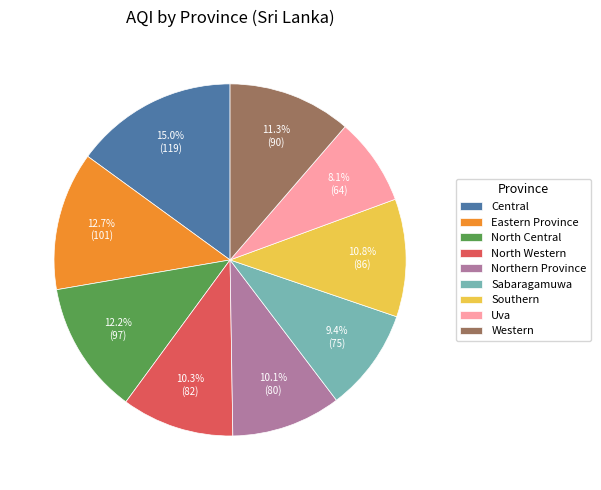

How much of the chart is everything except Northern Province?

89.9%